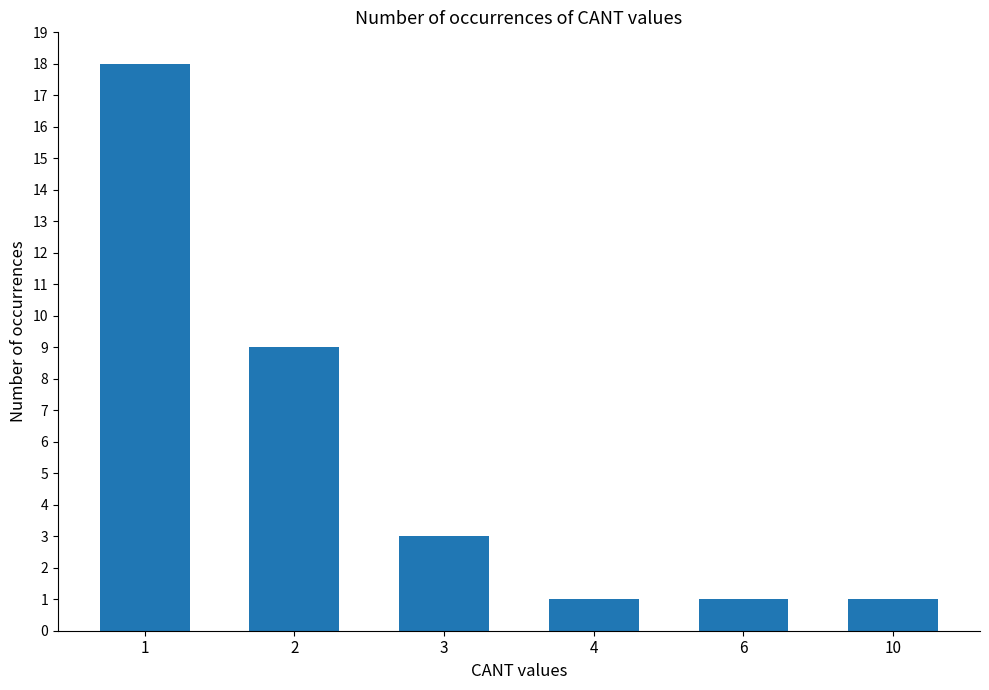

Which label corresponds to the largest value in the chart?

1